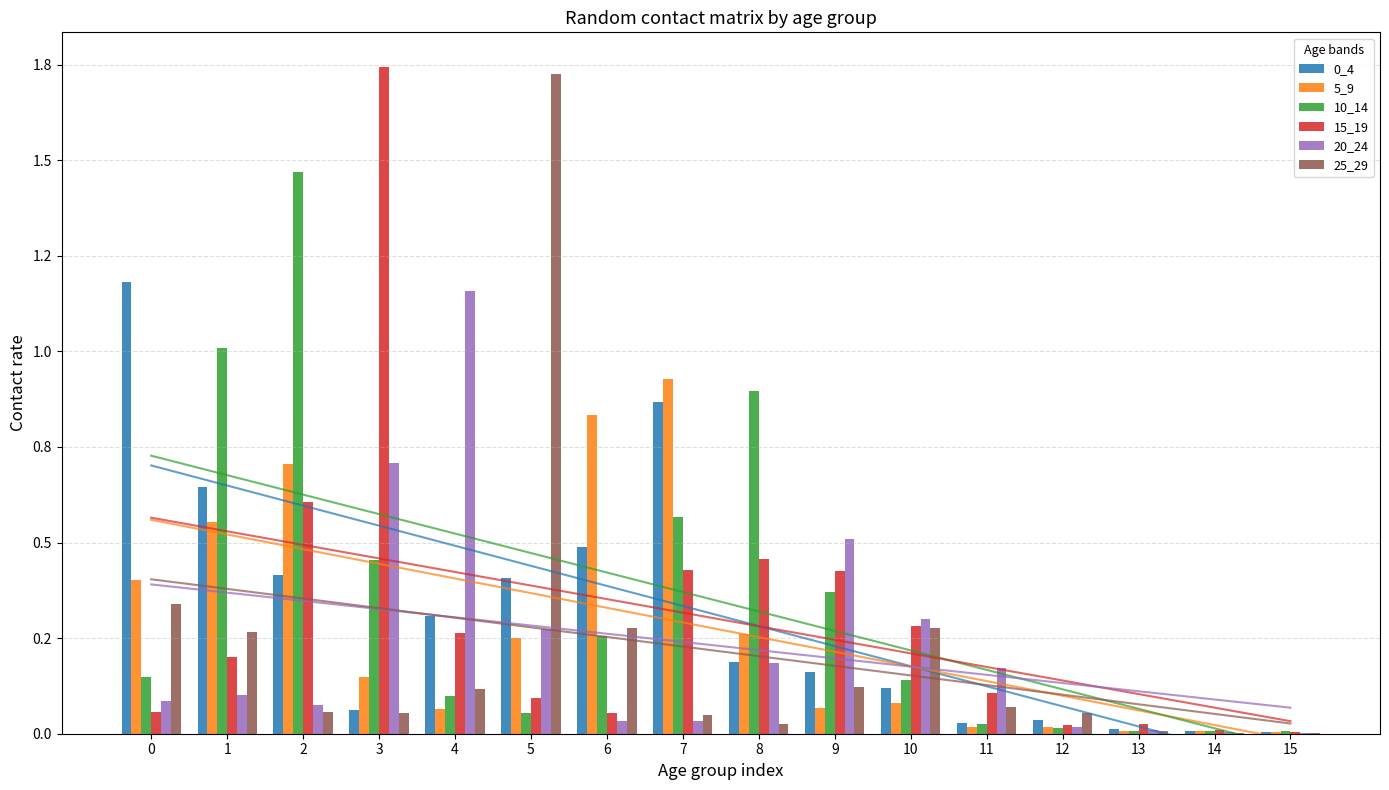

Which series has the largest range (max minus min)?

15_19